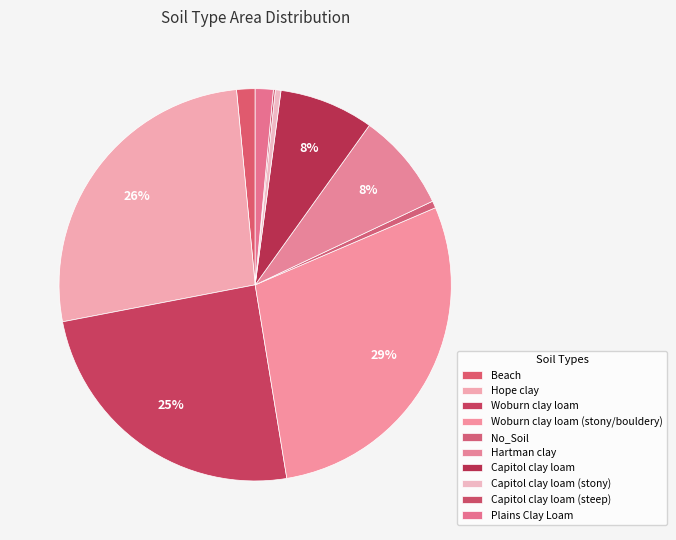

Combined, what portion of the pie is Hope clay and Capitol clay loam?

34.3%